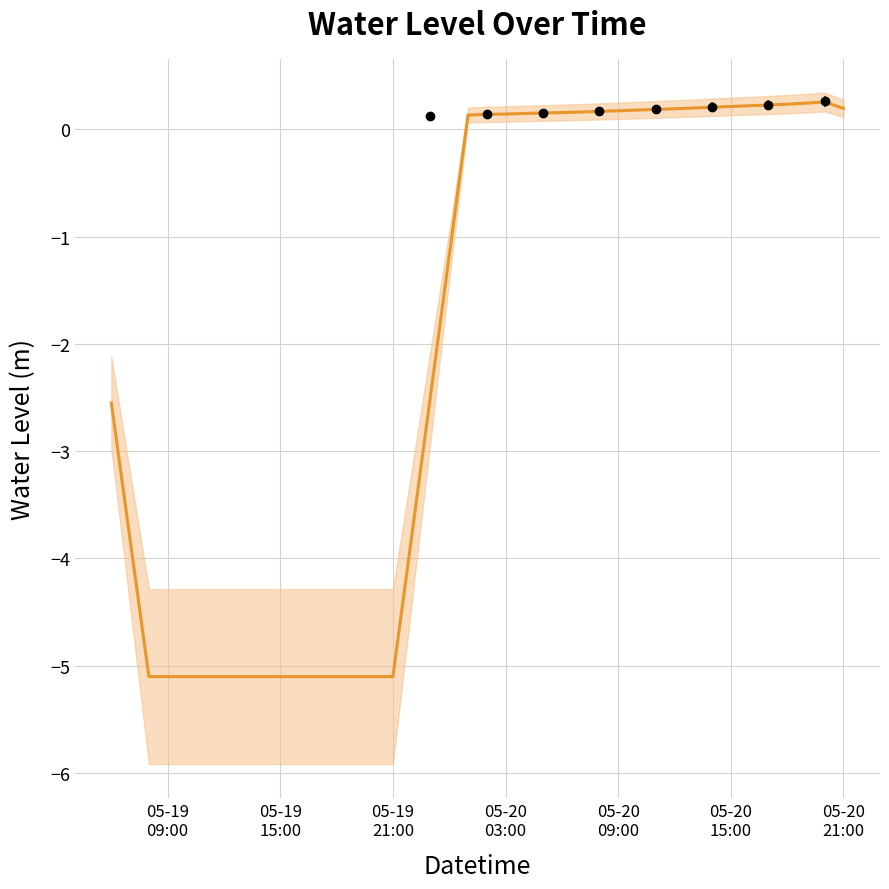

How many values are below zero?

19